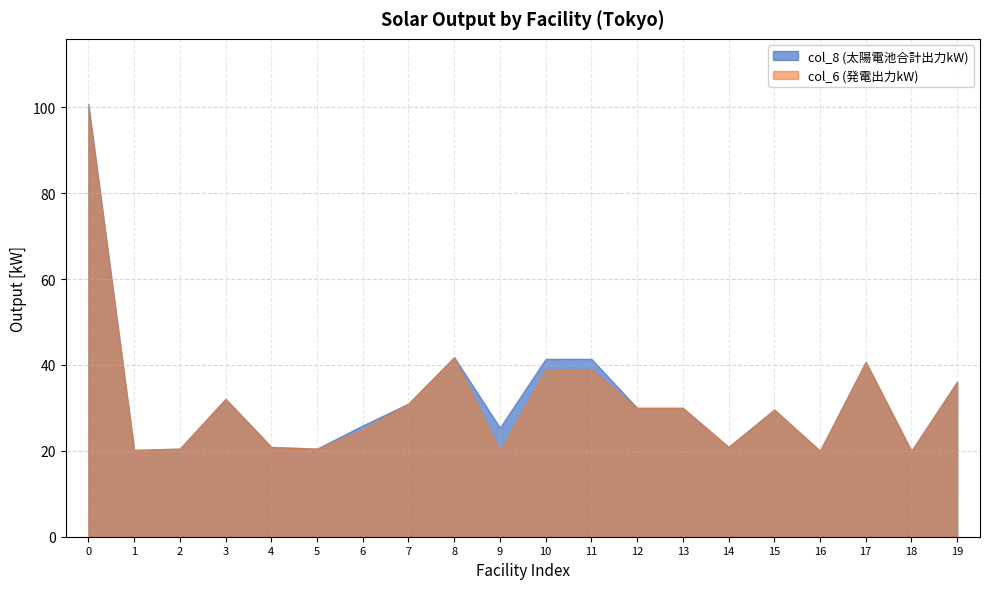

Which series has the largest range (max minus min)?

col_8 (太陽電池合計出力kW)